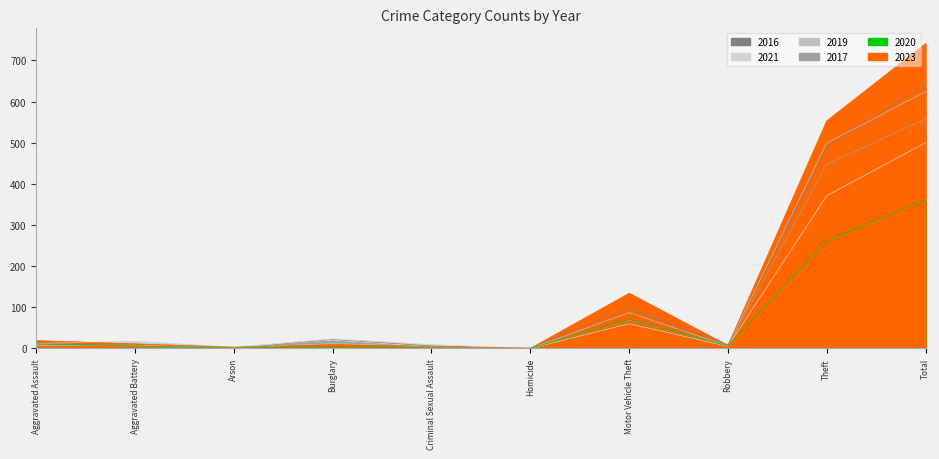

Which label corresponds to the largest value in the chart?

Total